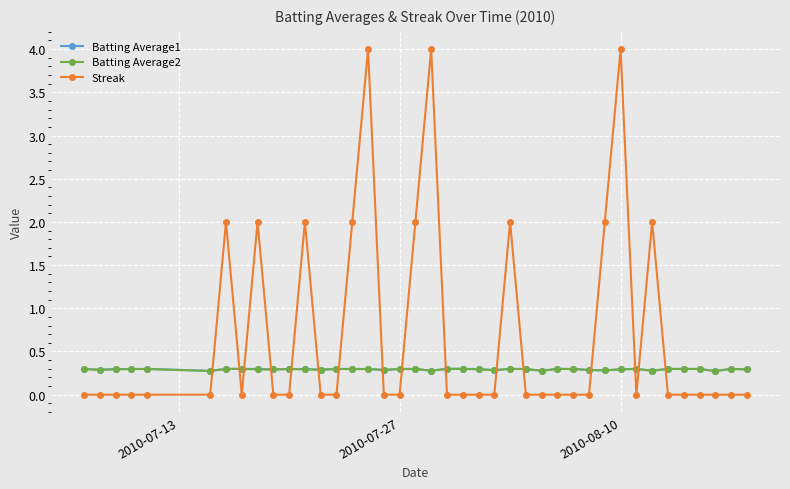

In Streak, how many points are higher than both neighbors (excluding endpoints)?

8